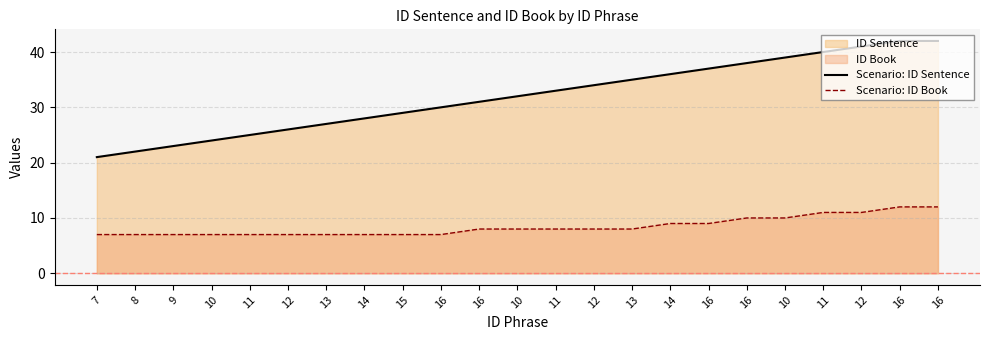

Where is Scenario: ID Sentence nearest to the value 31?

16